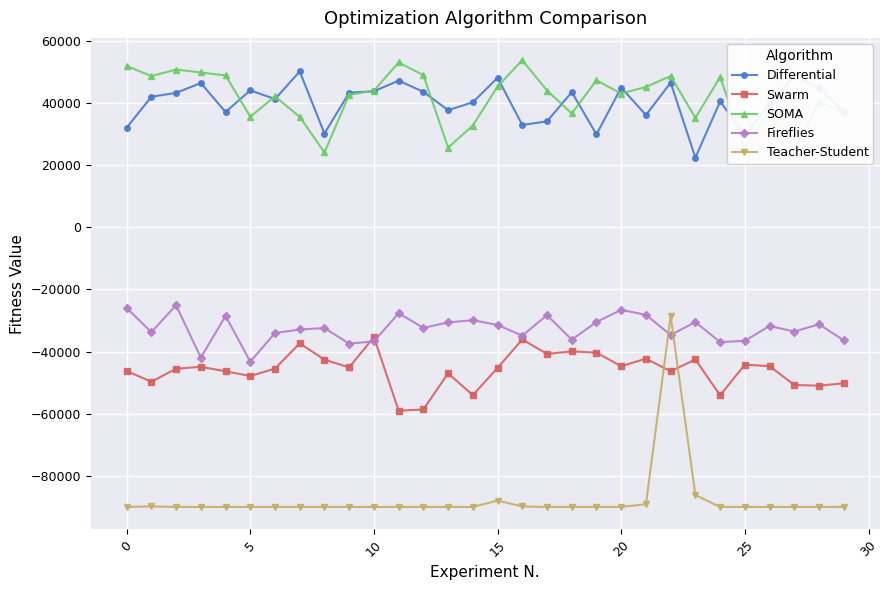

Which series has the largest range (max minus min)?

Teacher-Student